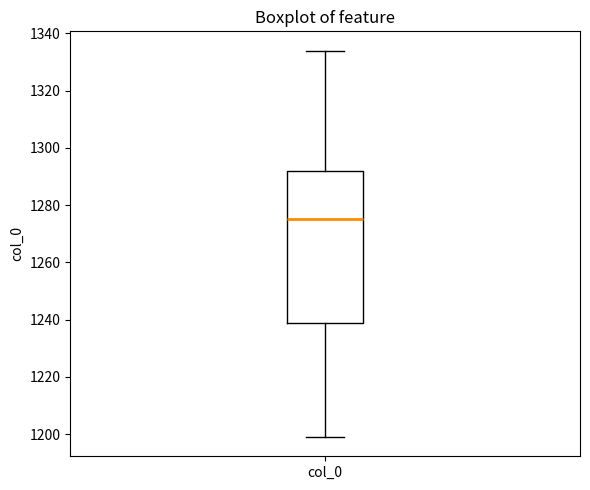

Transcribe this box plot: give where the median line is, the range the box spans, and where the two whiskers end, as read against the y-axis. The values are not printed on the chart, so give them approximately, as read against the axis.

median 1276, box 1238 to 1292, whiskers 1200 to 1334